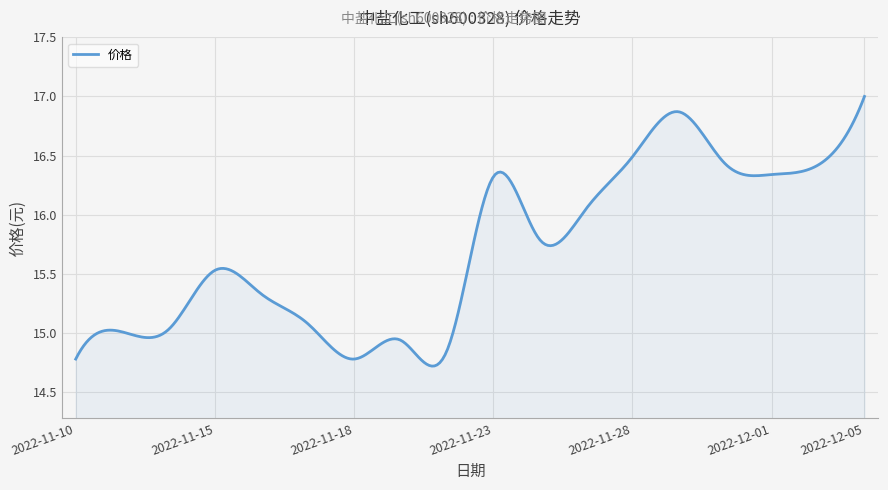

What is the maximum value shown in the chart?

17.0